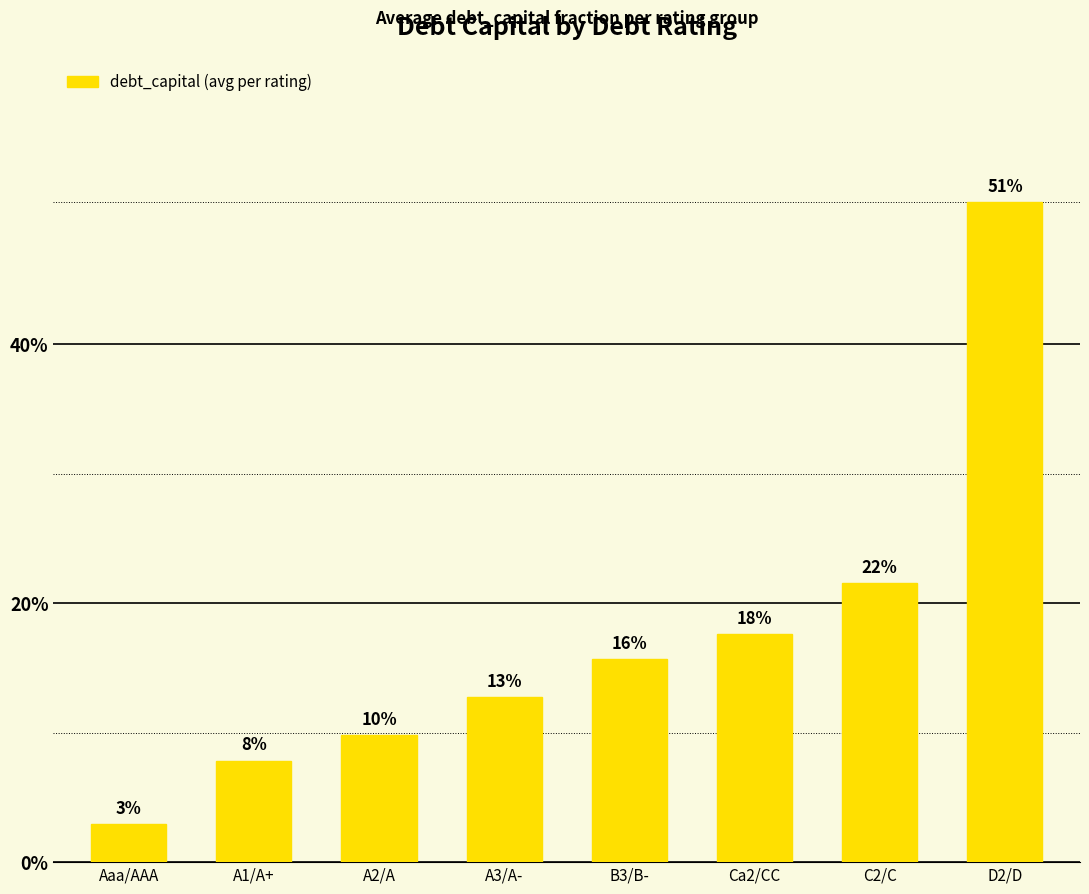

Rank the categories by value from highest to lowest.

D2/D, C2/C, Ca2/CC, B3/B-, A3/A-, A2/A, A1/A+, Aaa/AAA